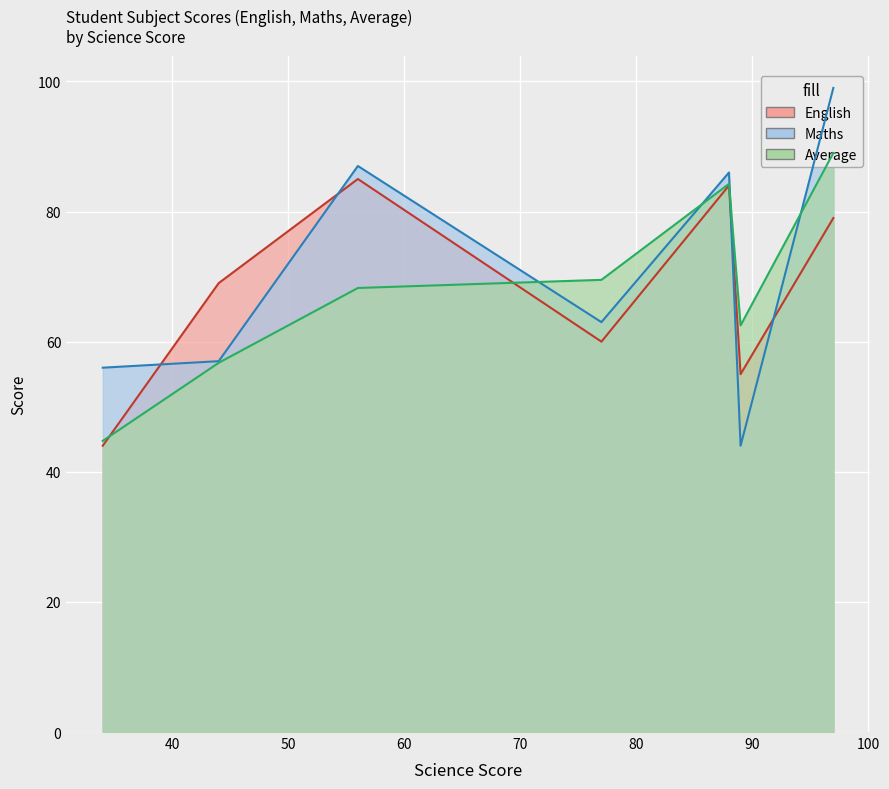

List the series in order of their peak value, lowest first.

English, Average, Maths